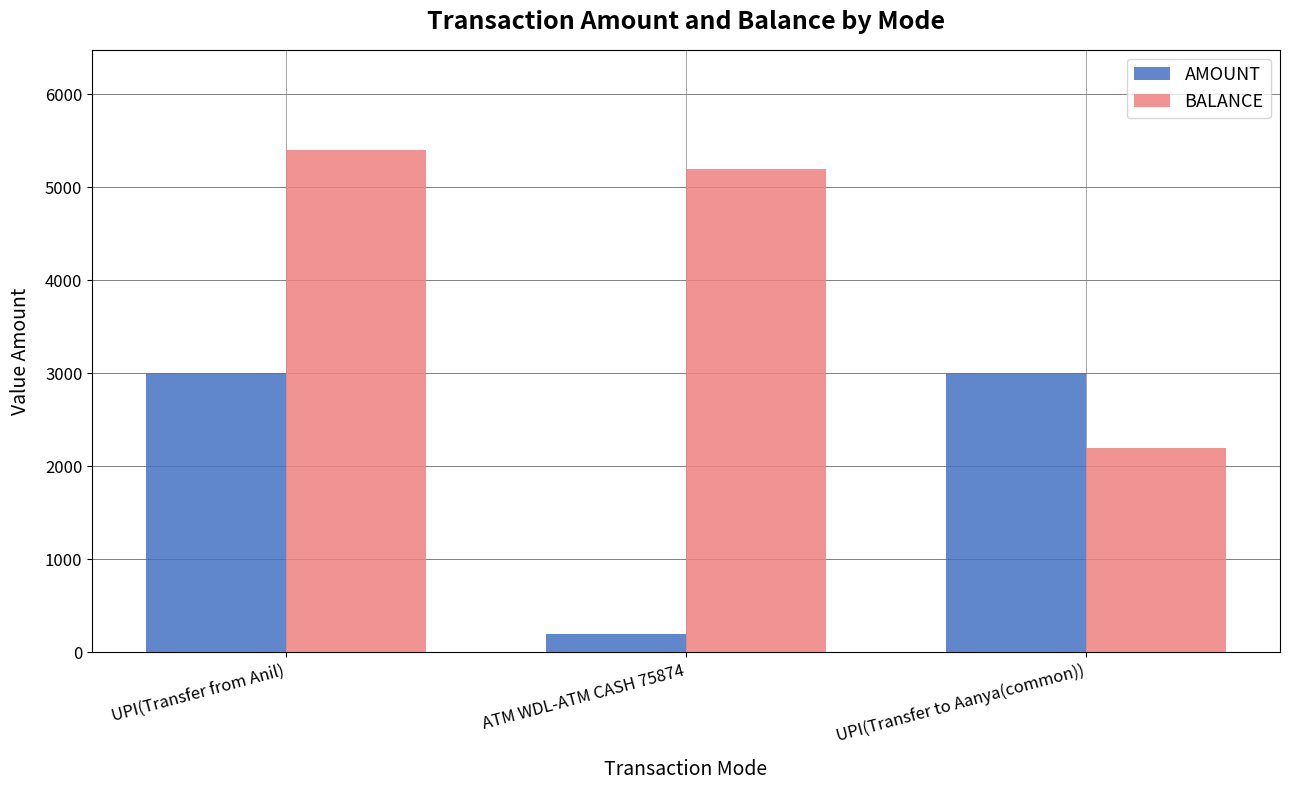

What is the spread (max minus min) of values at UPI(Transfer from Anil)?

2400